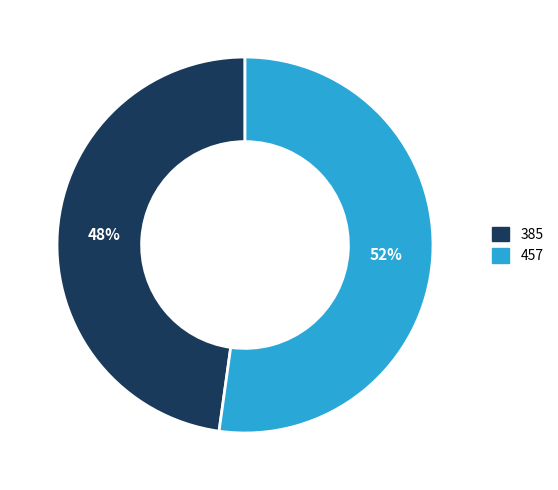

To the nearest percent, what is the combined percentage of 385 and 457?

100%